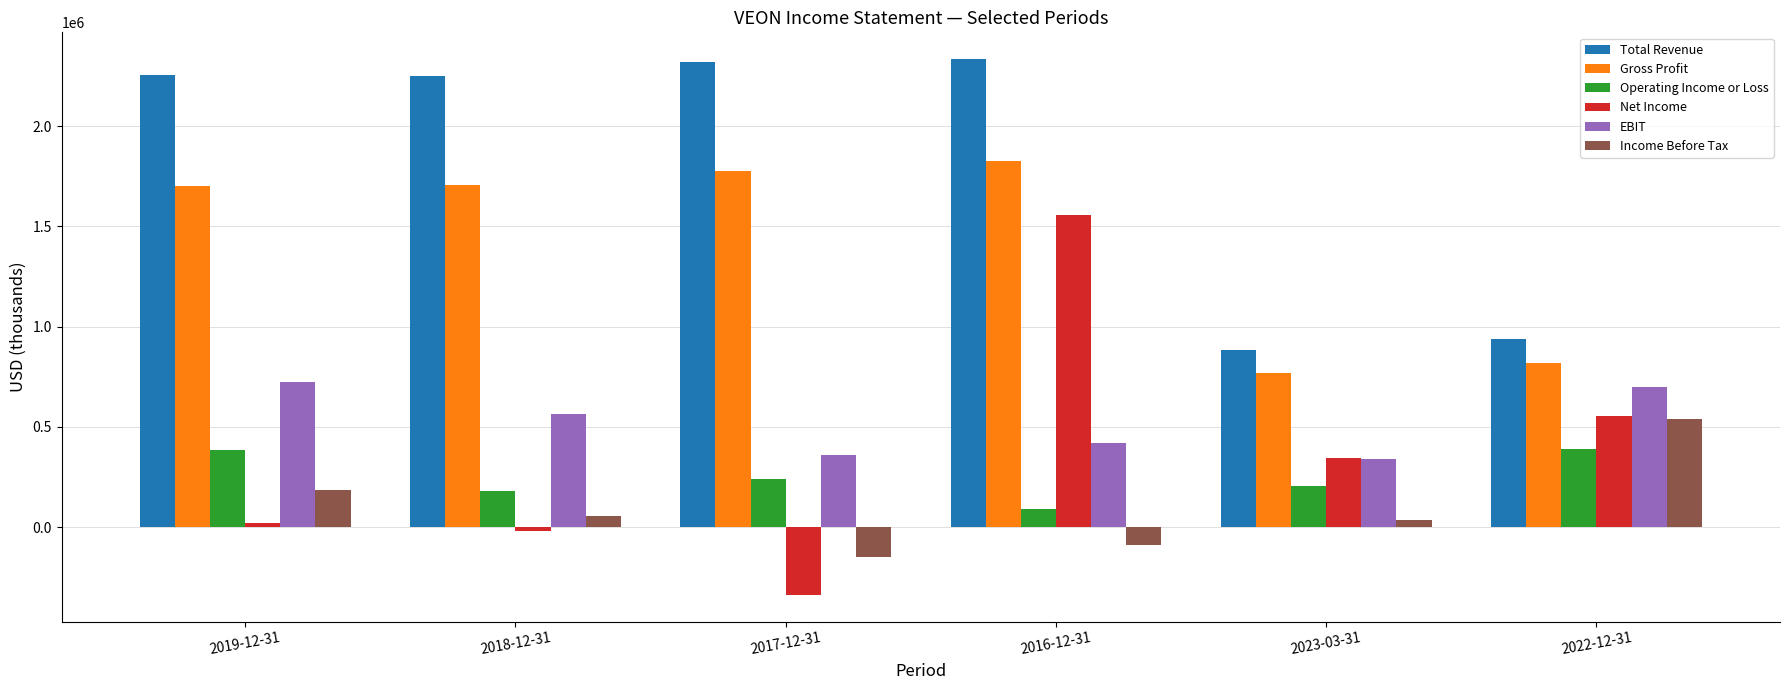

What is the difference between the highest and lowest values at 2018-12-31?

2268000